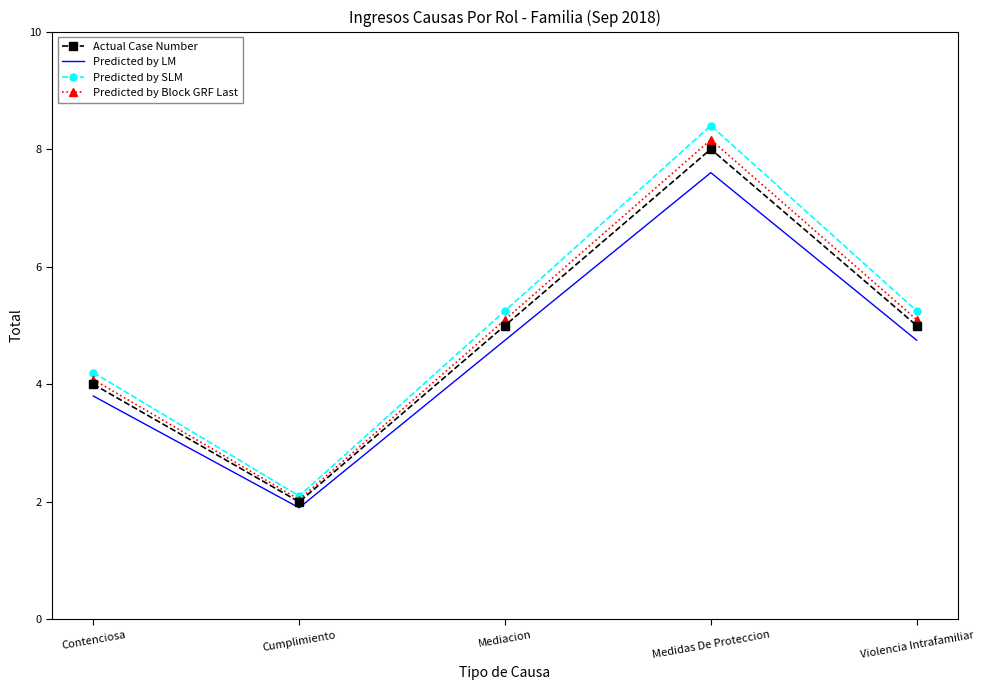

What is the sum of the Predicted by SLM values at Mediacion and Violencia Intrafamiliar?

10.5